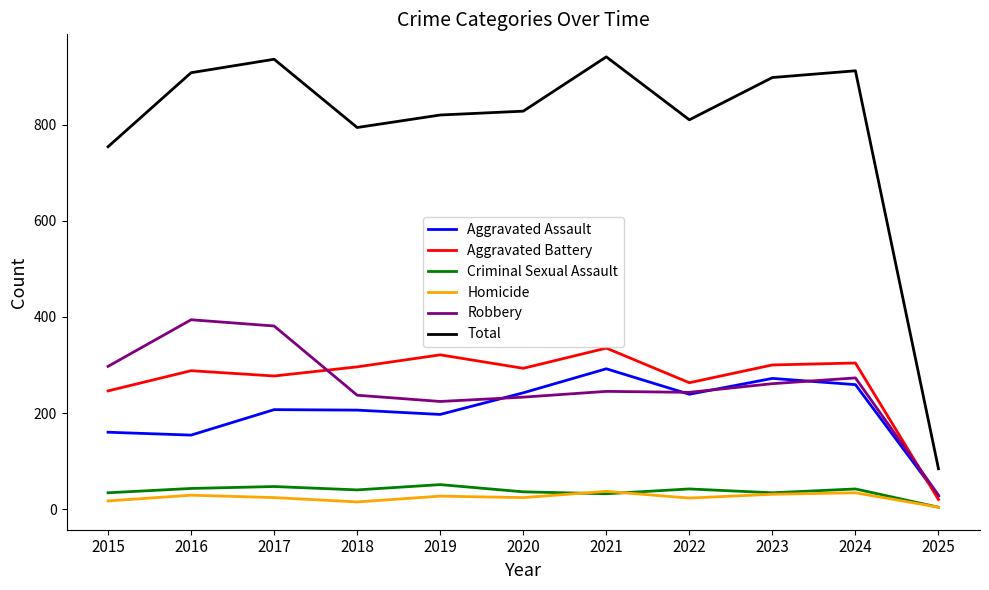

In Aggravated Assault, how many points are lower than both neighbors (excluding endpoints)?

3